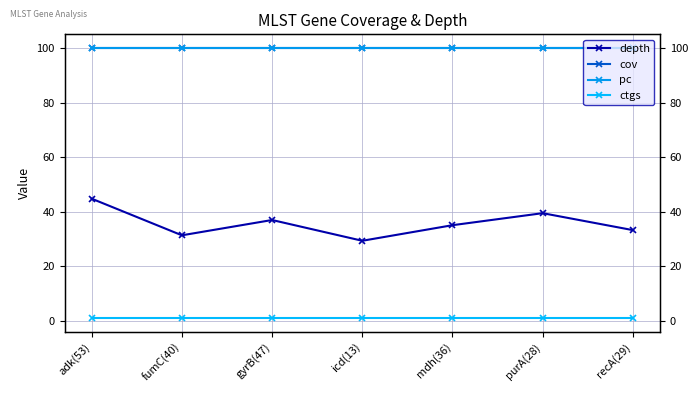

Between mdh(36) and purA(28), which series saw the biggest shift?

depth